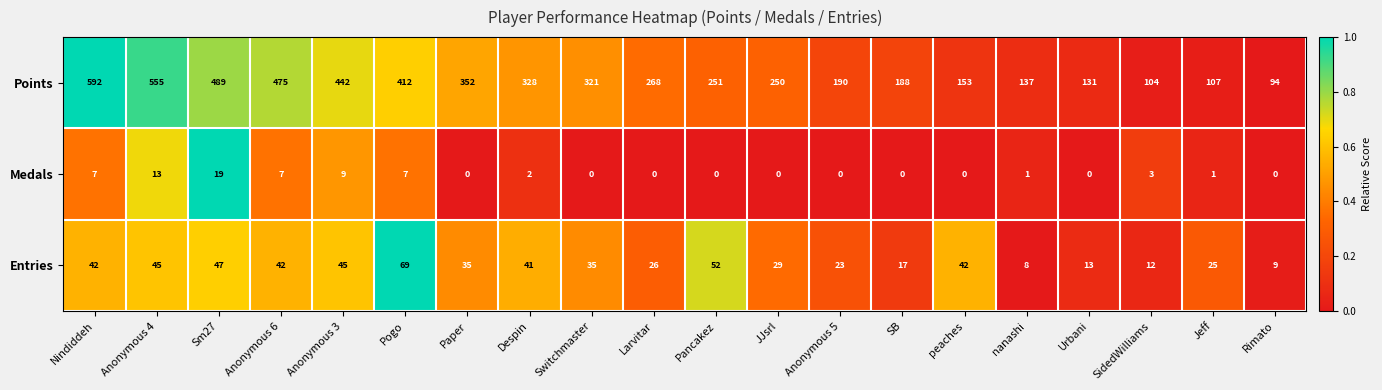

Which category has the highest value across all series?

Nindiddeh